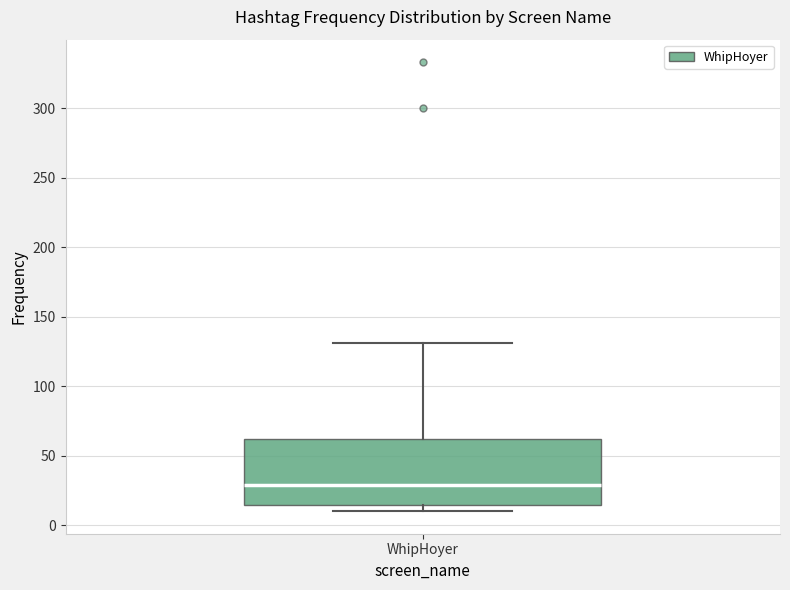

Transcribe this box plot: give where the median line is, the range the box spans, and where the two whiskers end, as read against the y-axis. The values are not printed on the chart, so give them approximately, as read against the axis.

median 30, box 15 to 60, whiskers 10 to 130